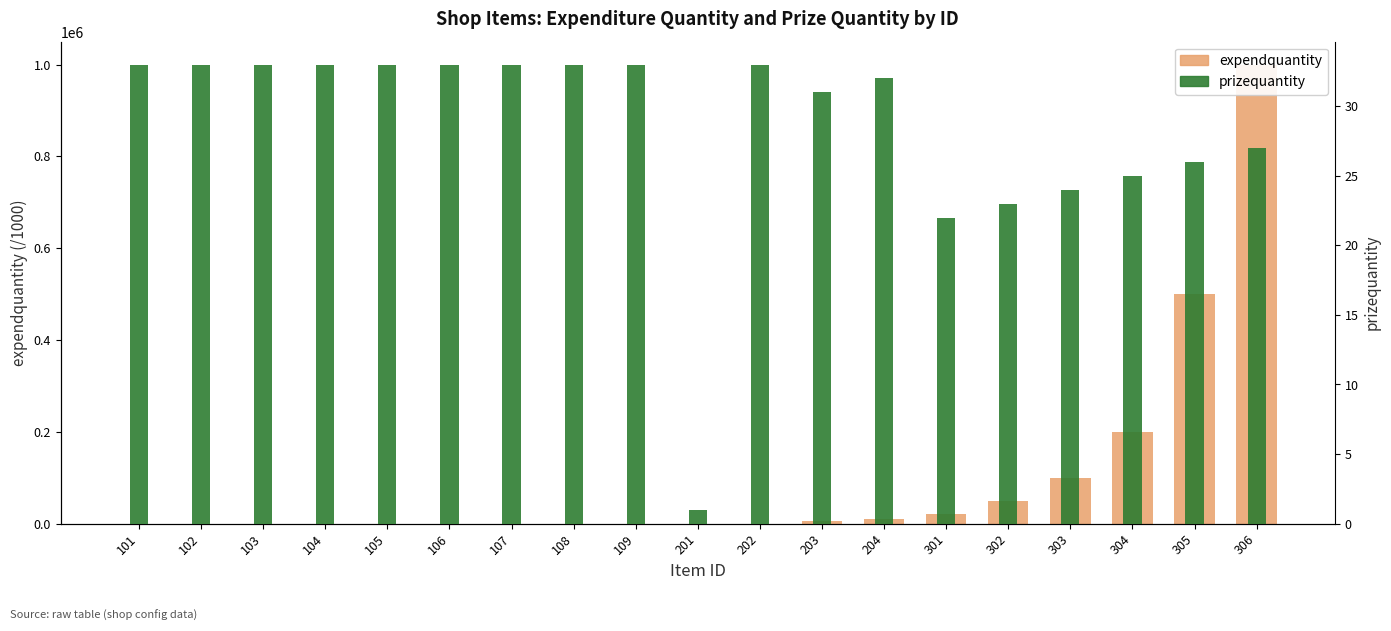

At which label does prizequantity reach its peak?

101